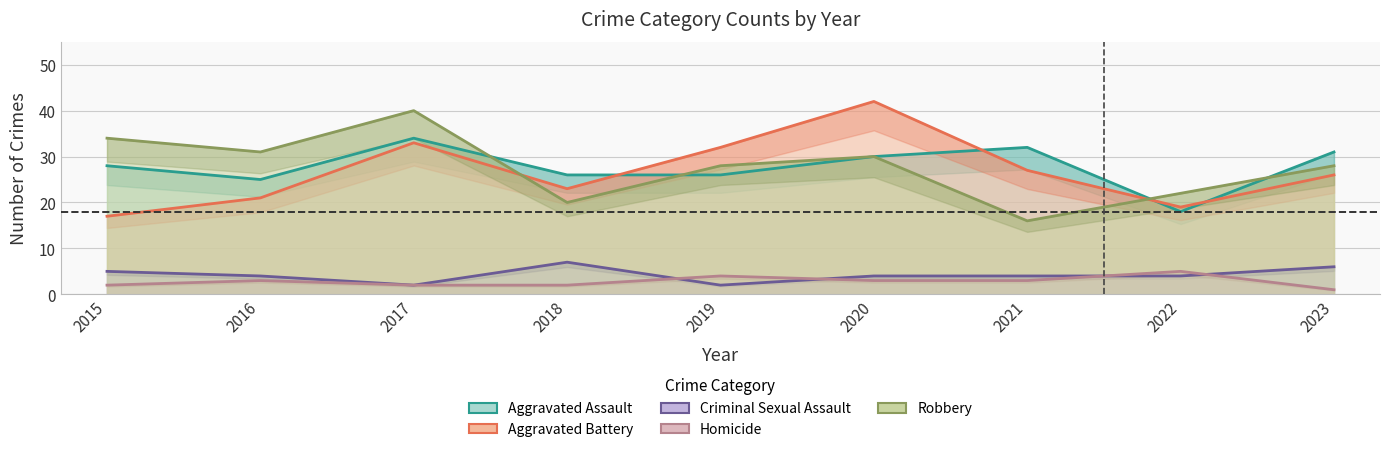

What is the highest value of the Criminal Sexual Assault series?

7